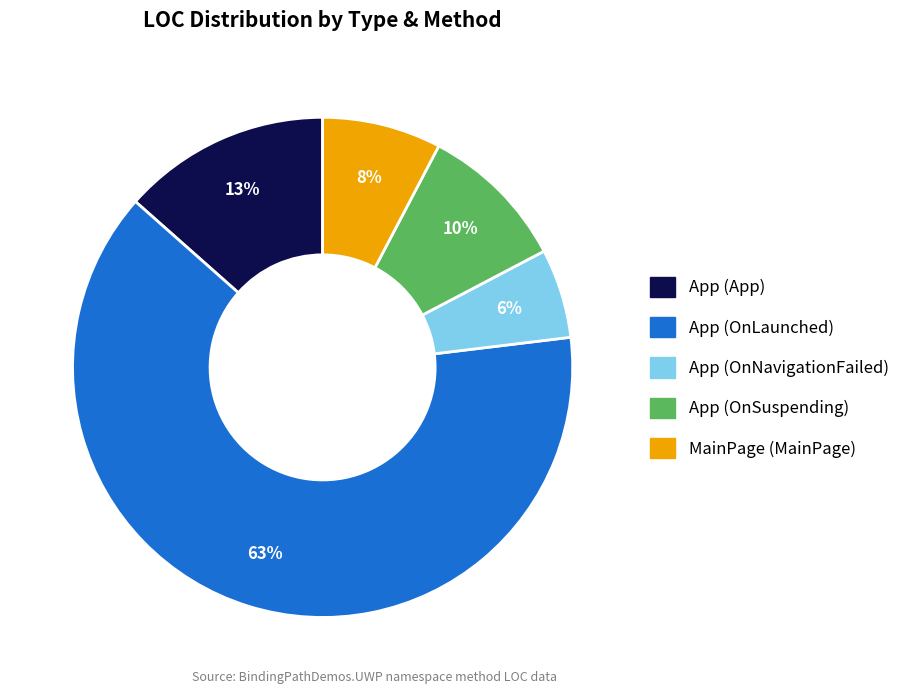

Rank the categories by value from highest to lowest.

App (OnLaunched), App (App), App (OnSuspending), MainPage (MainPage), App (OnNavigationFailed)